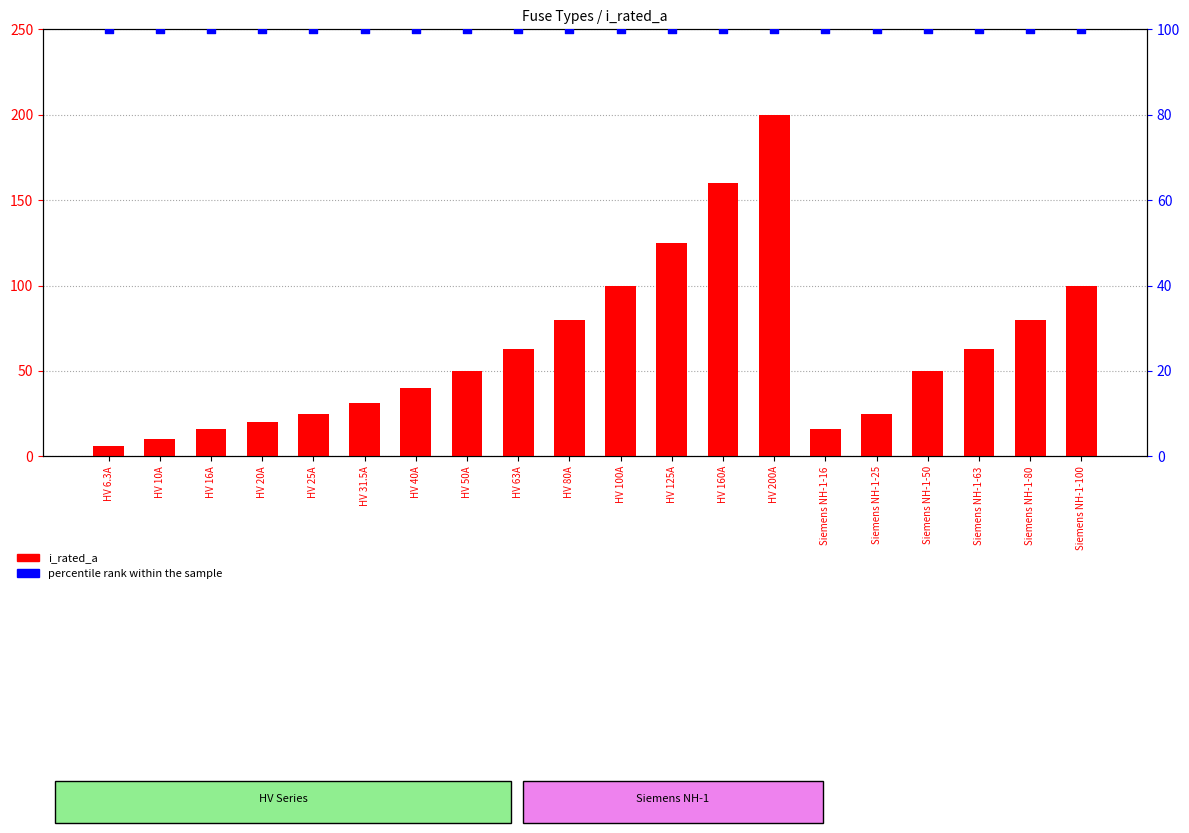

What are all the series names shown in the legend?

i_rated_a, percentile rank within the sample